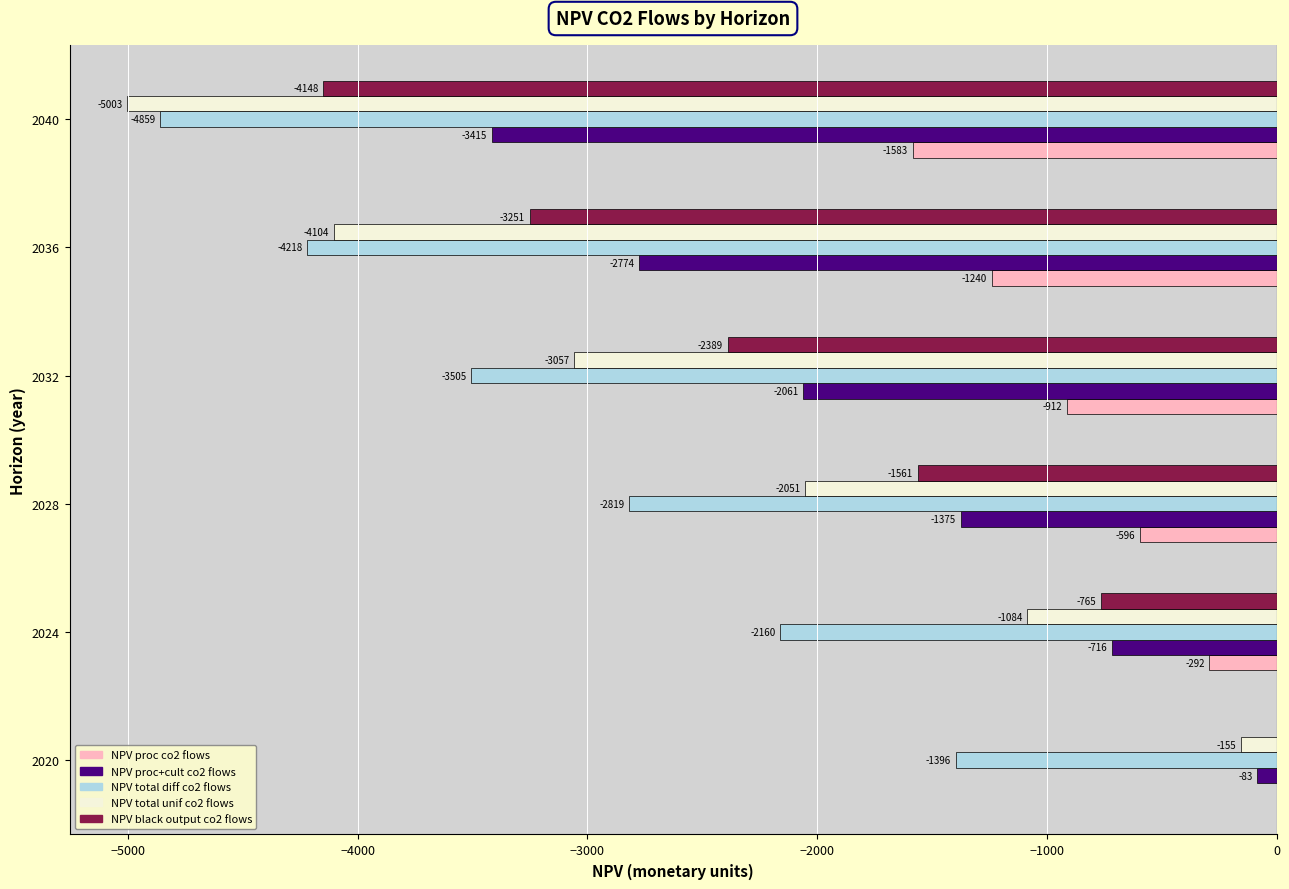

At which category is the sum across all series the highest?

2020